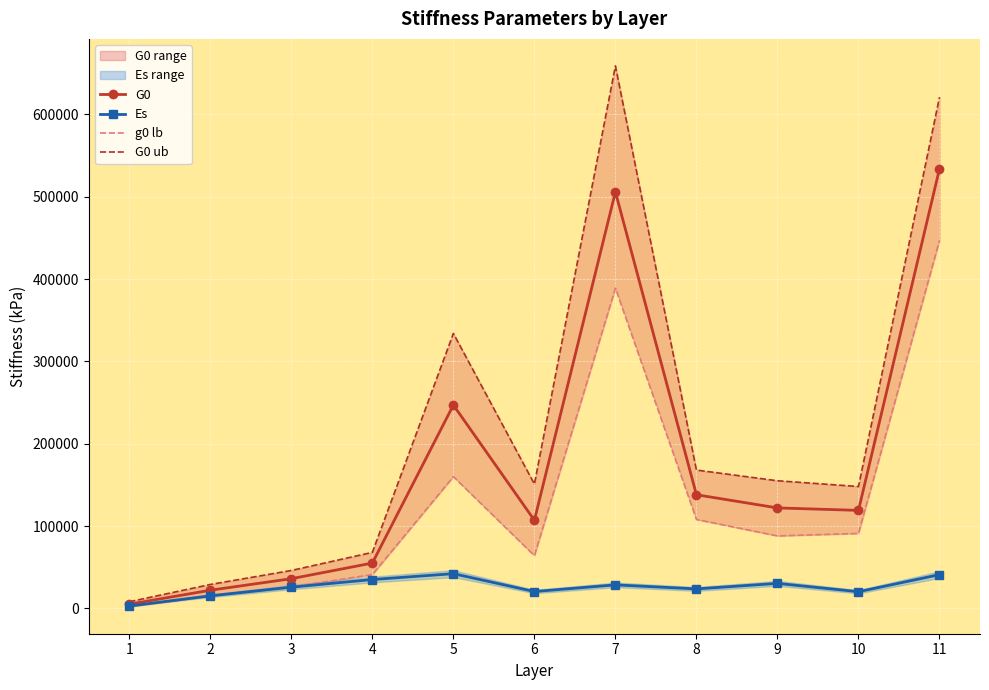

In g0 lb, how many points are lower than both neighbors (excluding endpoints)?

2